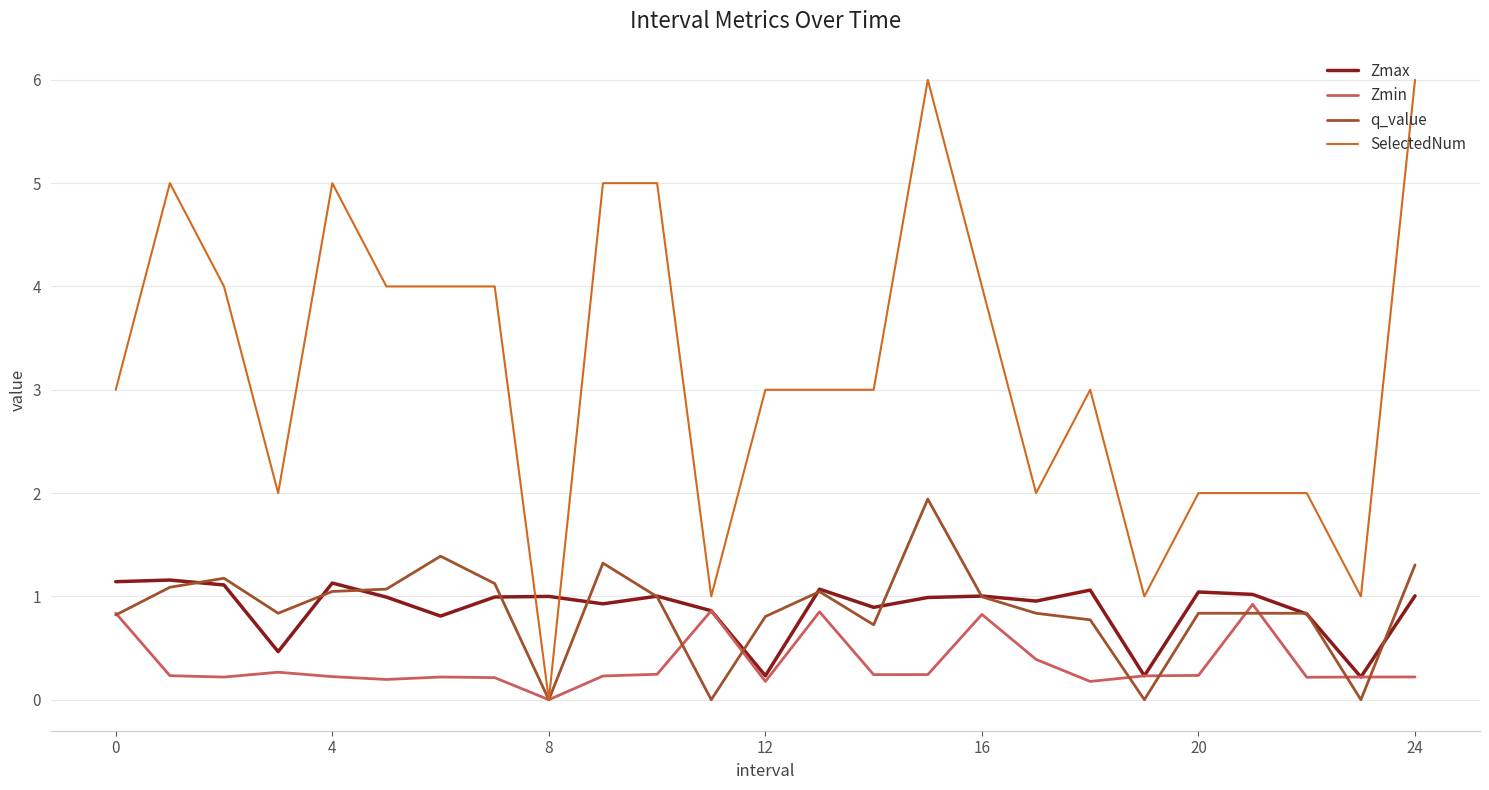

Which series has the largest total across all categories?

SelectedNum